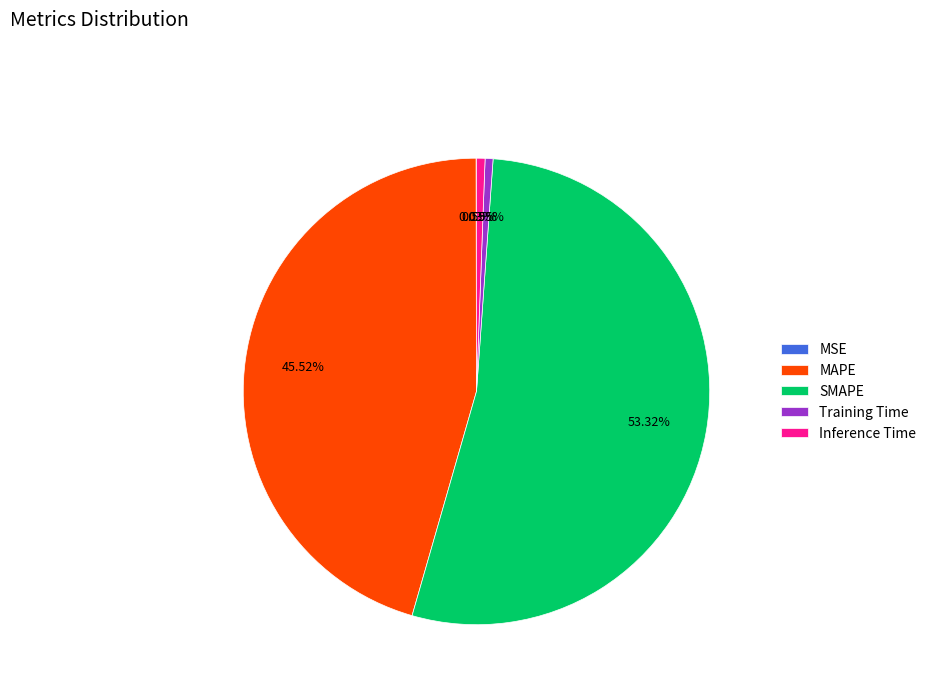

The Inference Time slice represents 1% of the pie. True or false?

True